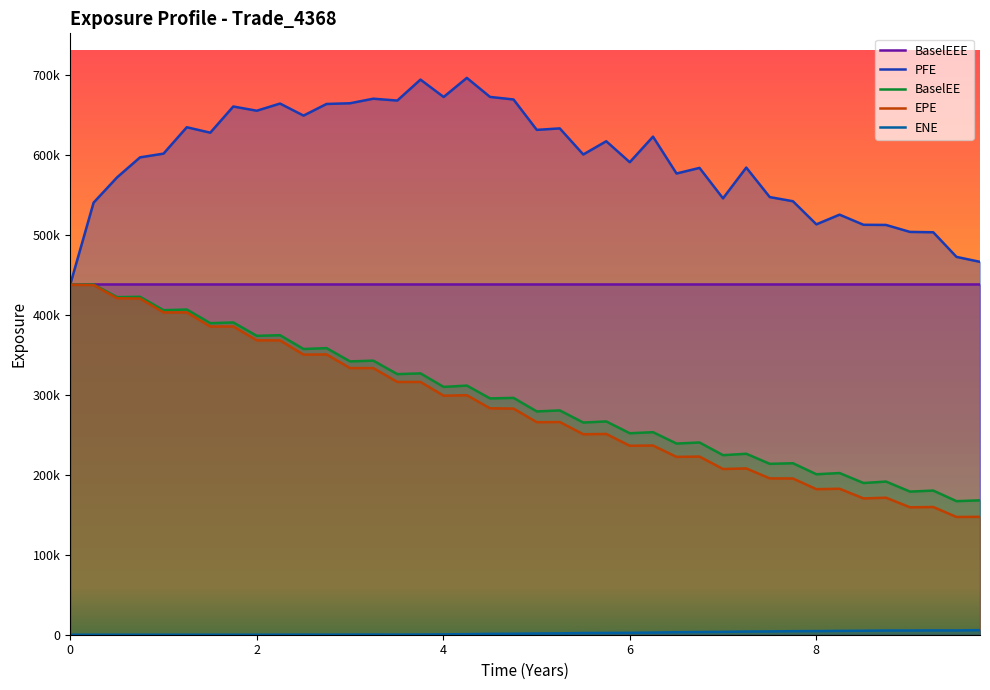

True or false: BaselEE and EPE intersect in this chart.

False